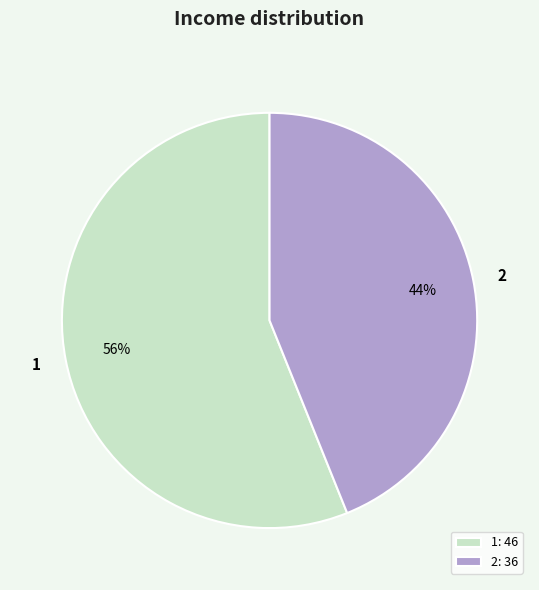

Do 2 and 1 together represent more than half of the pie?

Yes